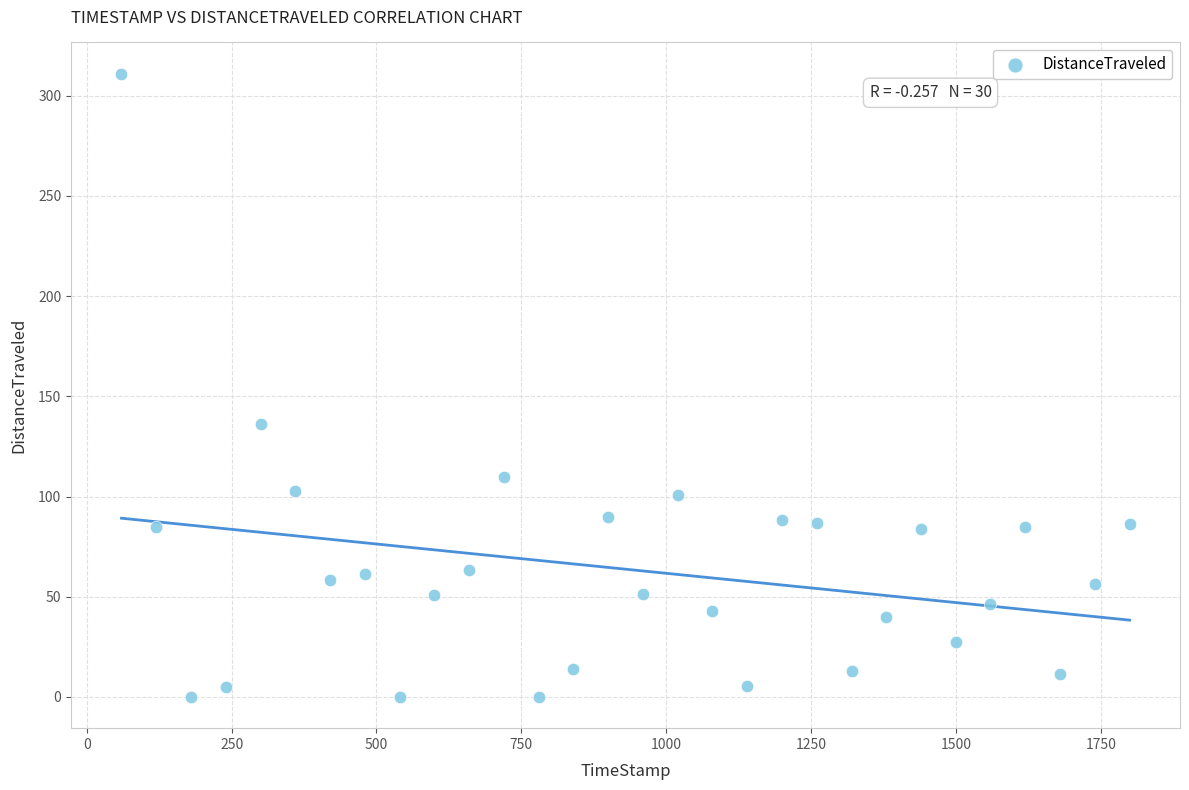

What is the range of X values (max minus min)?

1739.9